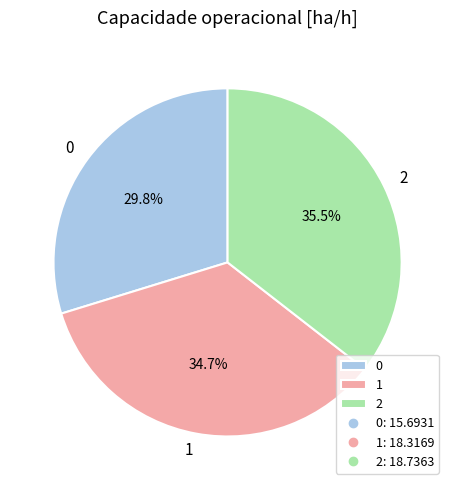

Do 0 and 1 together represent more than half of the pie?

Yes